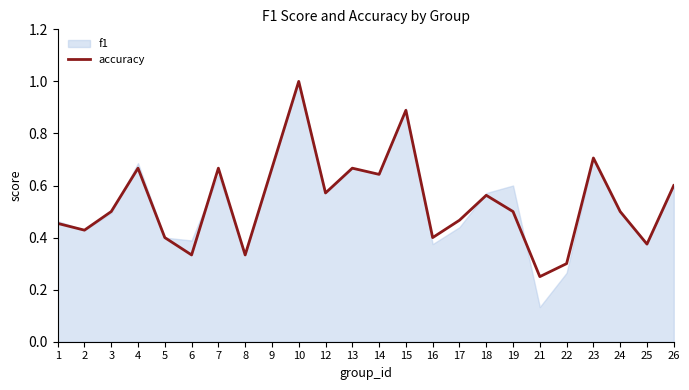

How many interior local peaks (higher than both neighbors) does the data have?

7